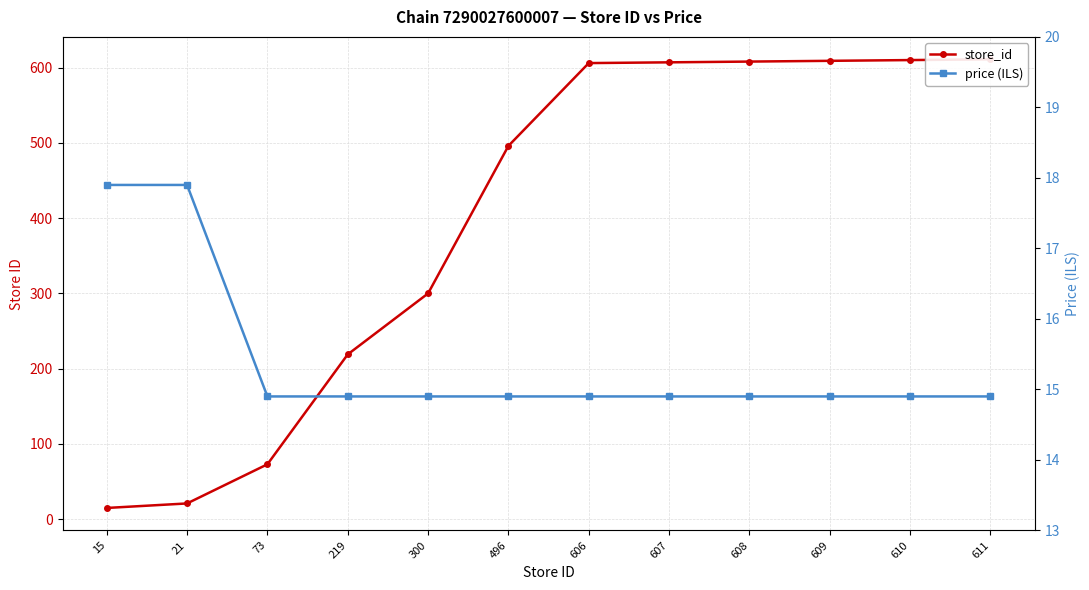

How many intersections are there between price (ILS) and store_id?

1